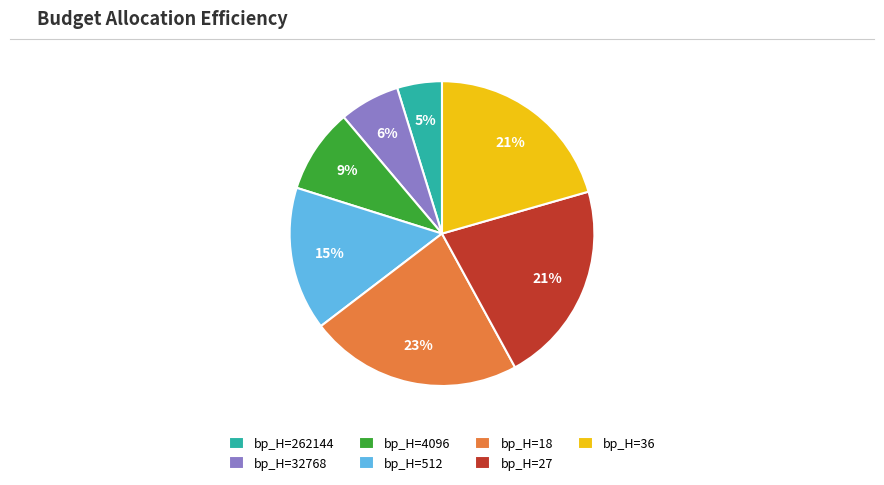

Is it true that bp_H=36 is 21% of the pie?

True